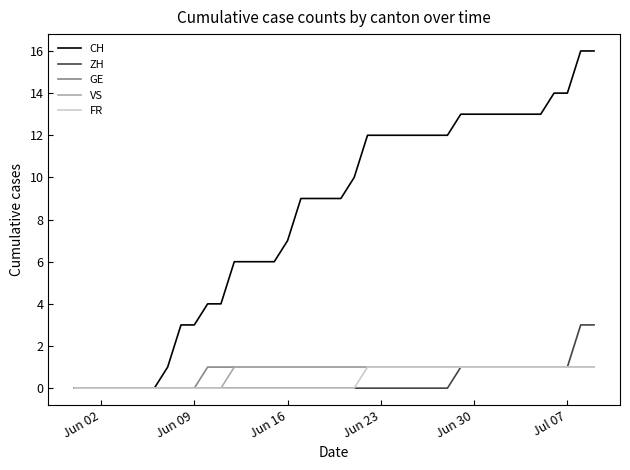

What is the maximum value shown in the chart?

16